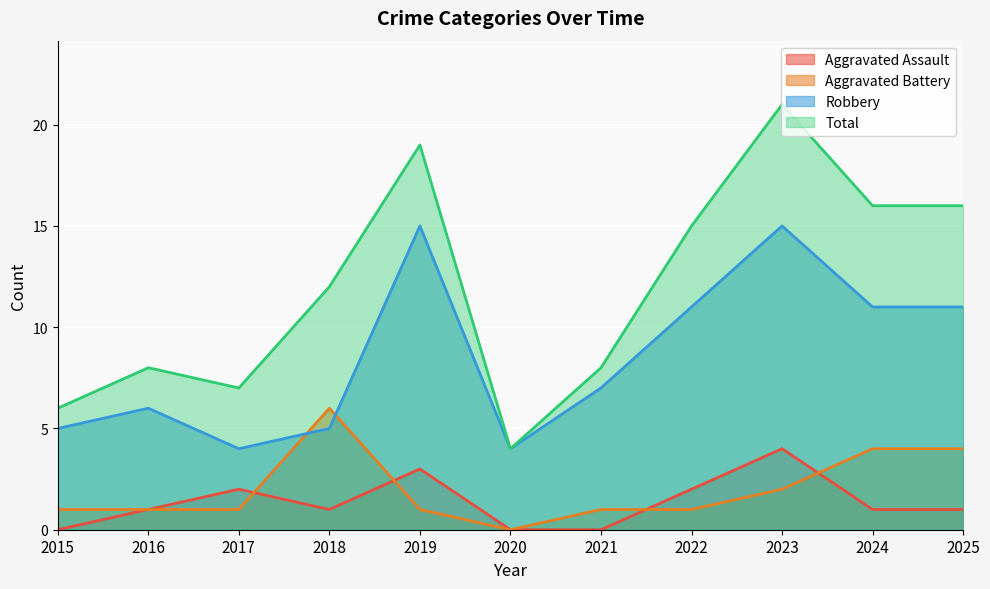

Which series has the largest total across all categories?

Total